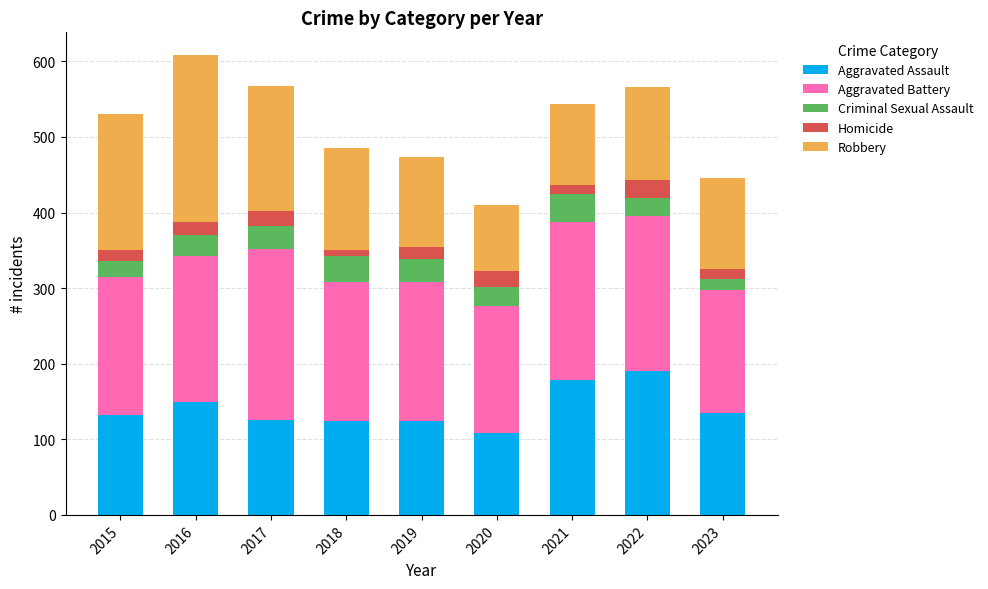

Are the bars horizontal?

No